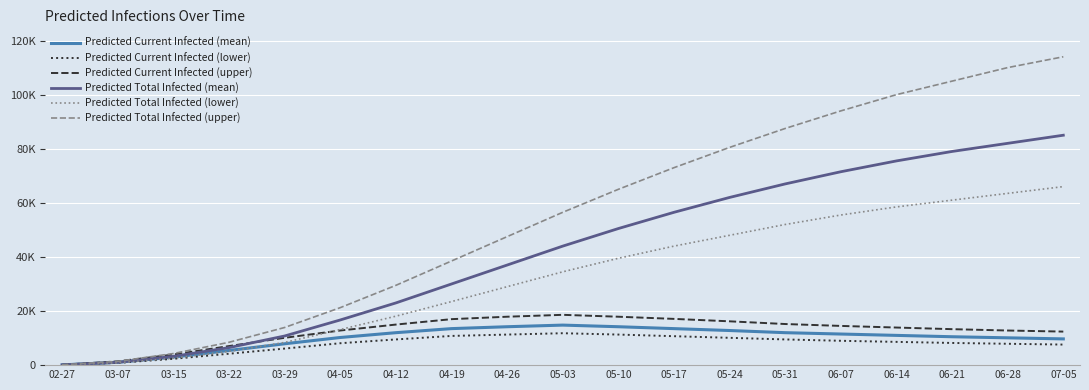

Is the value of Predicted Current Infected (mean) at 05-24 greater than the value of Predicted Current Infected (upper) at 04-26?

No